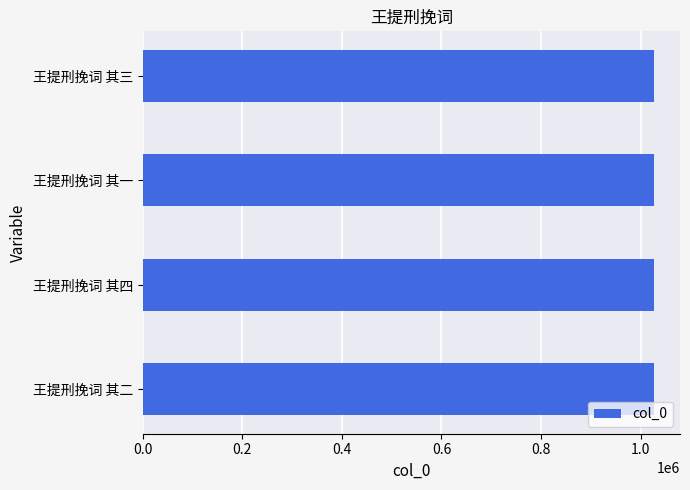

How many values are between 1027402 and 1027404?

3